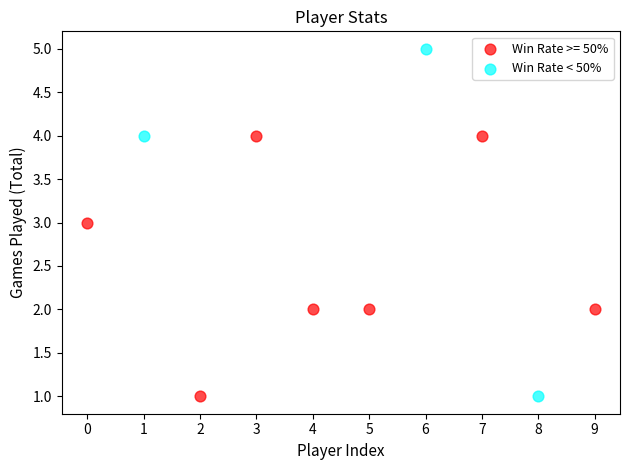

Which series reaches the maximum Y coordinate?

Win Rate < 50%